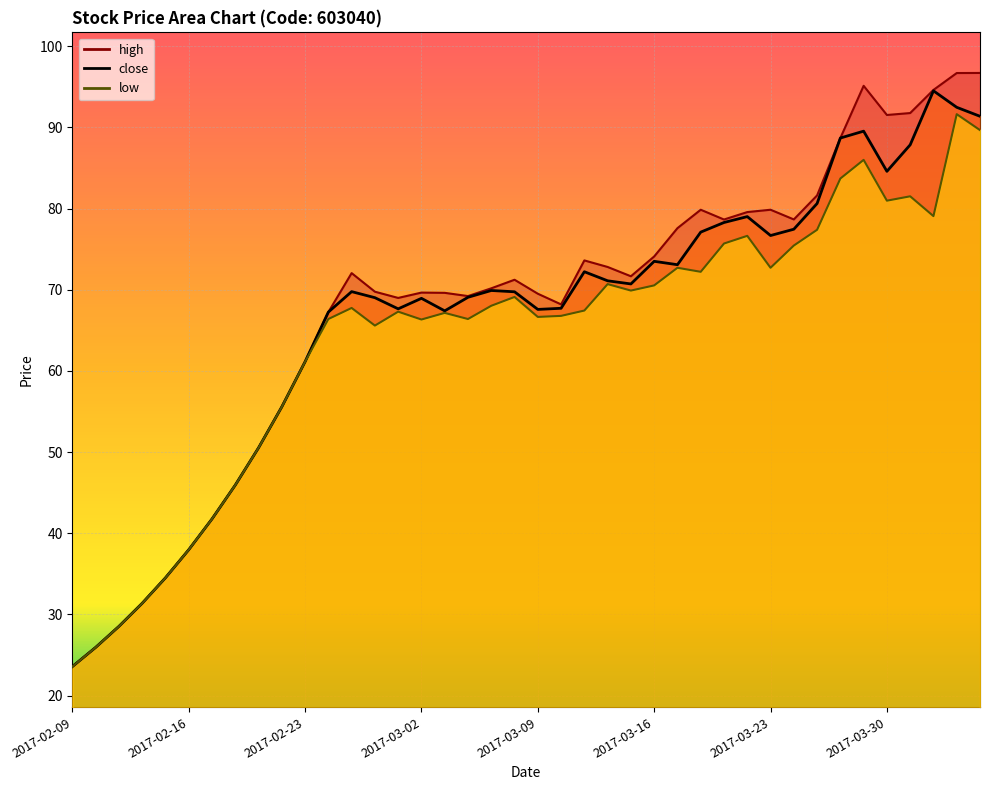

True or false: close has more than 2 points higher than both neighbors.

True